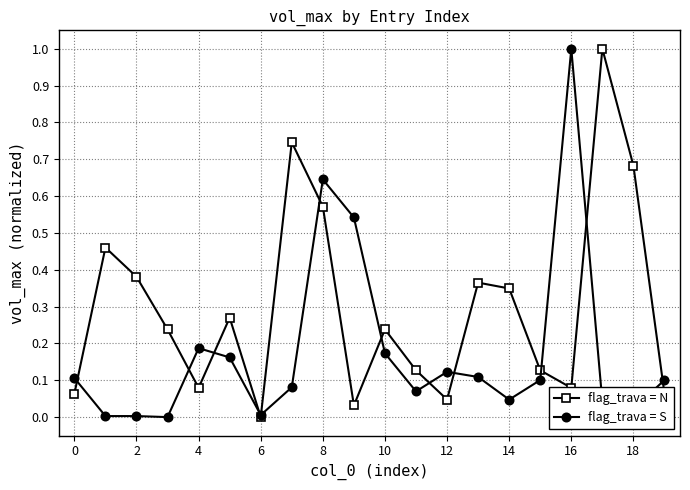

What is the value of the flag_trava = N point at the 18th from the left?

1.0